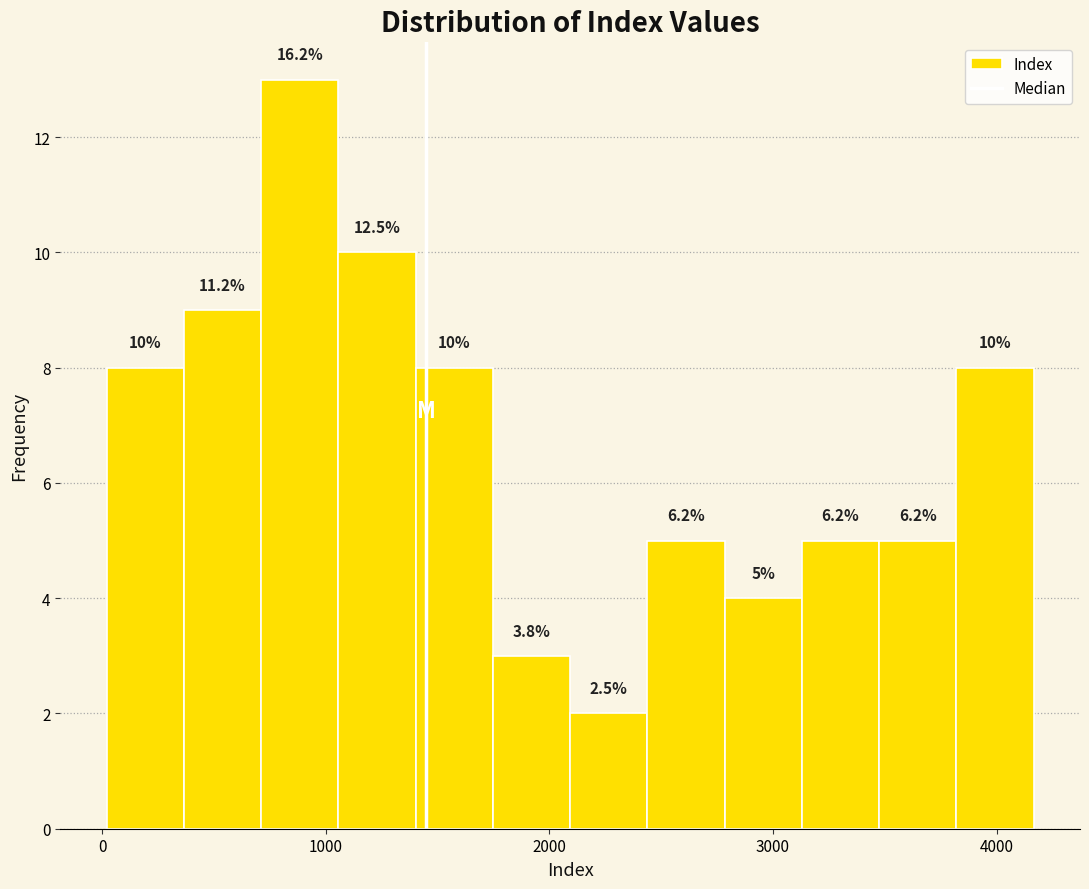

Read against the x-axis, roughly where is the centre of the tallest bar?

900